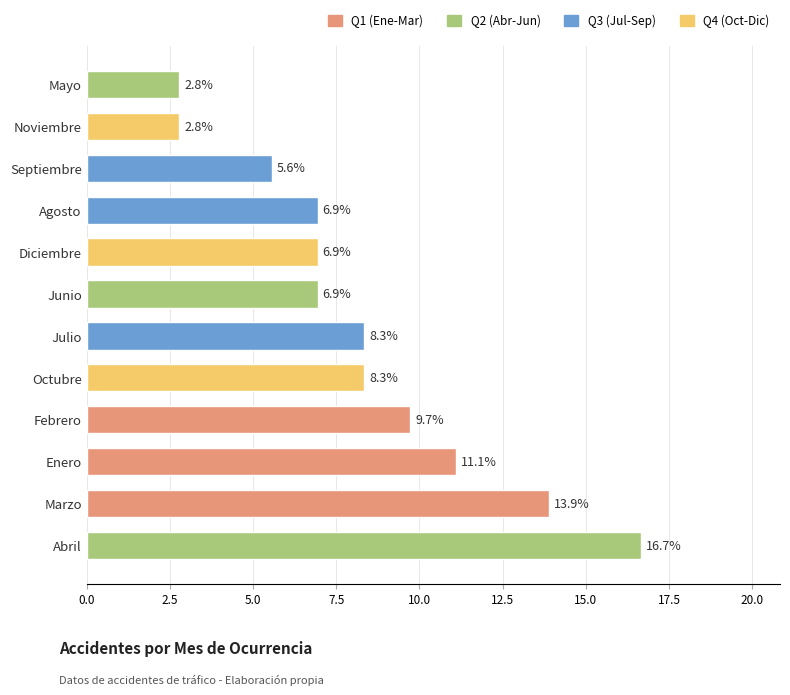

What is the sum of the values at Junio and Abril?

23.6